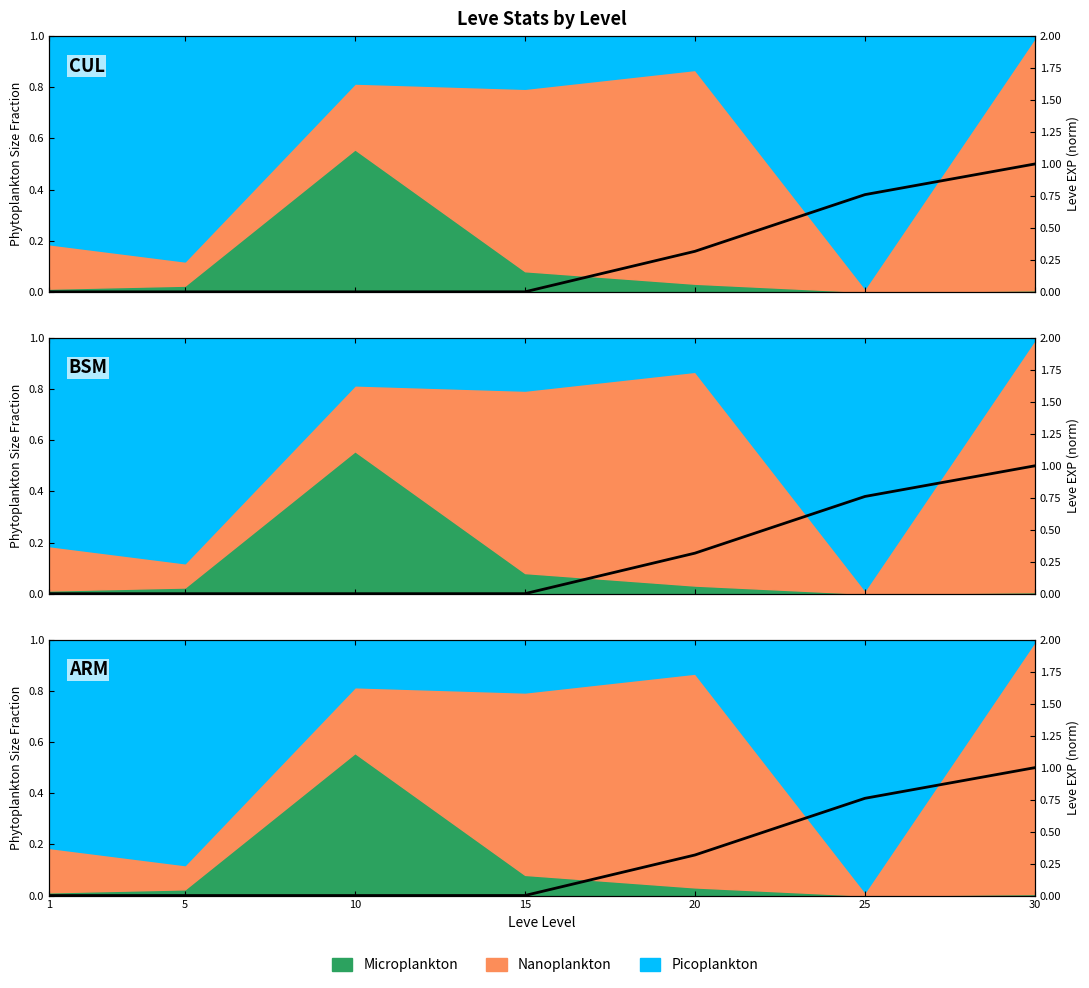

Which has a higher value, 20 or 25?

25